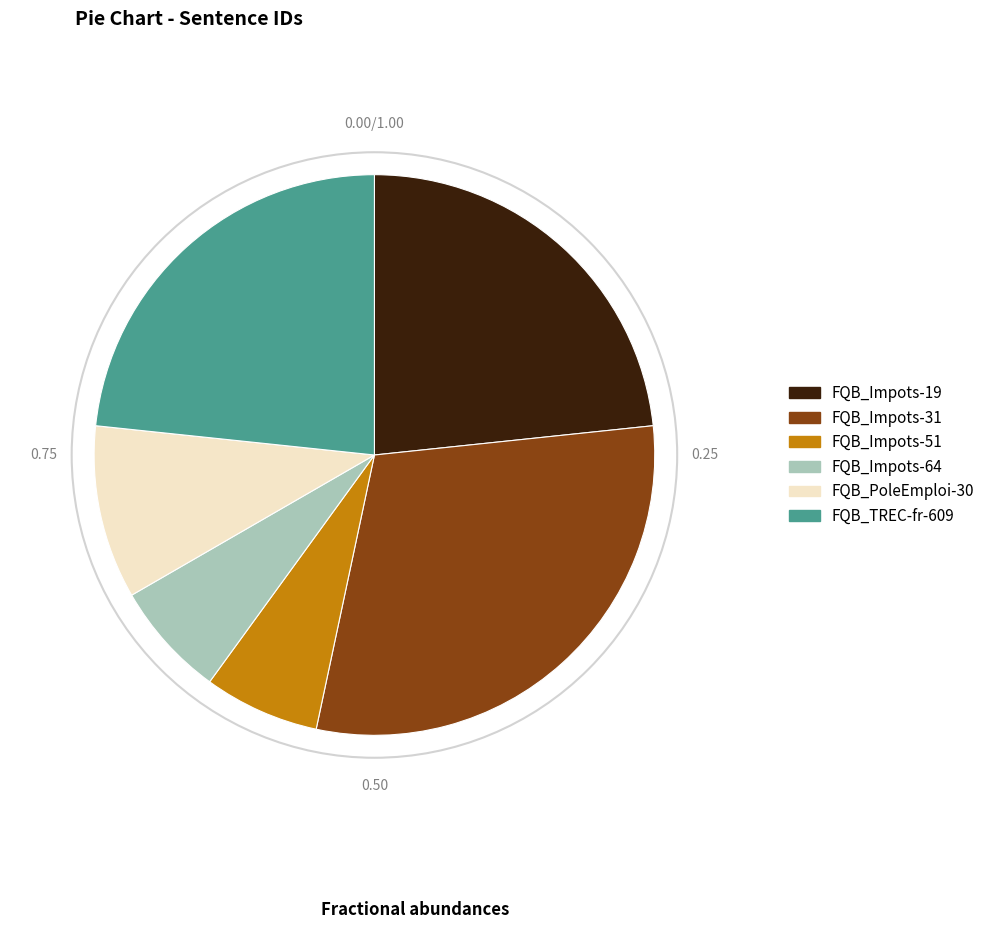

How many segments does this pie chart have?

6